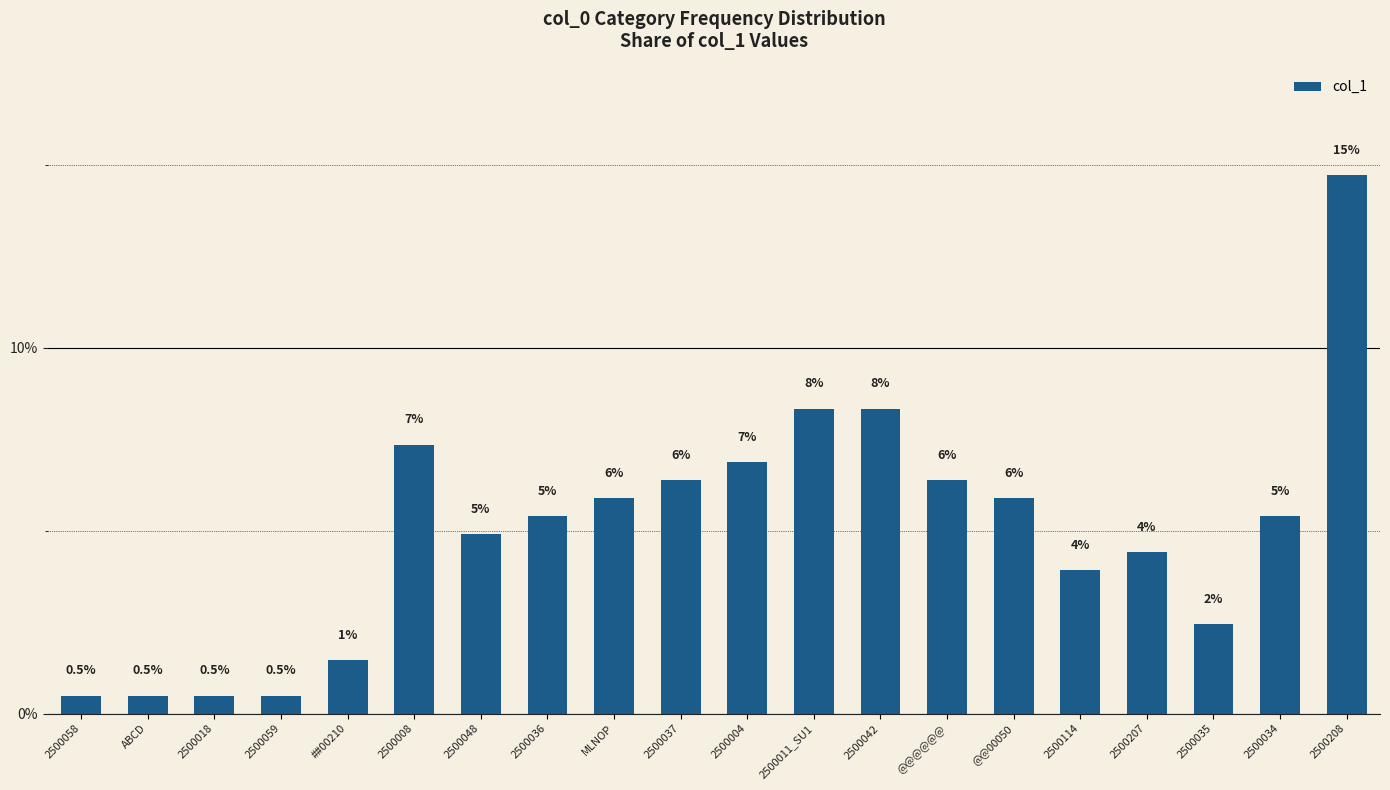

Is it true that the value at 2500208 is 14.7?

True